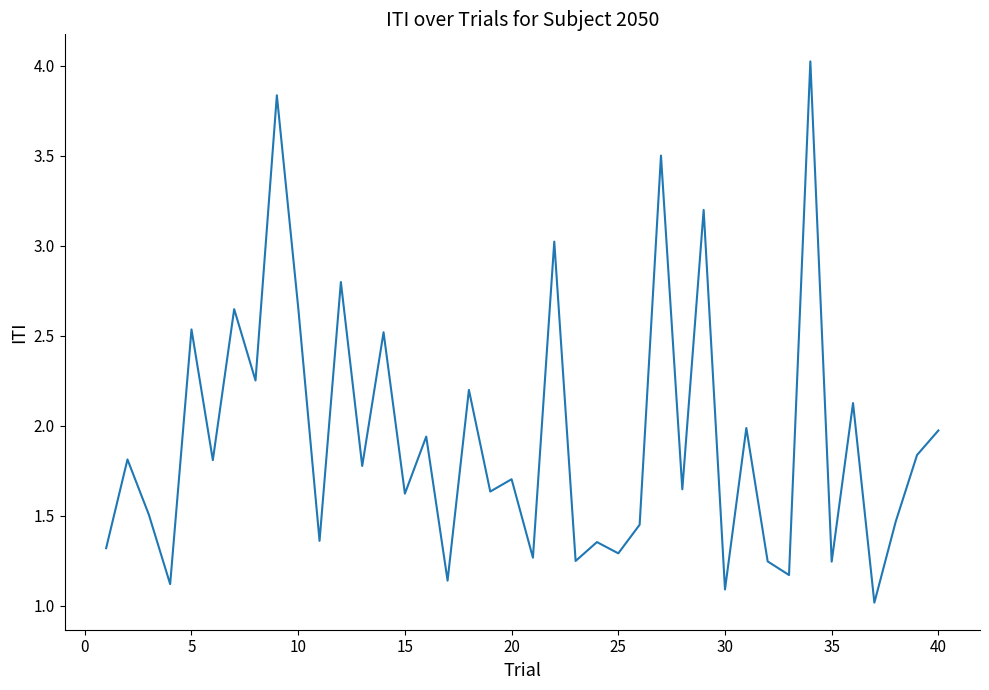

What is the greatest value displayed?

4.0